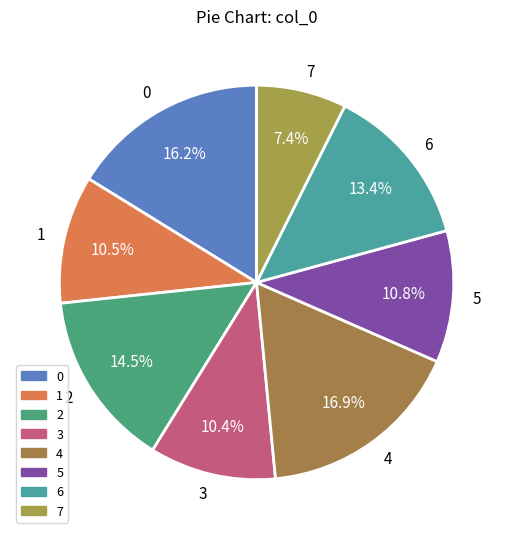

Between 6 and 1, which is larger?

6